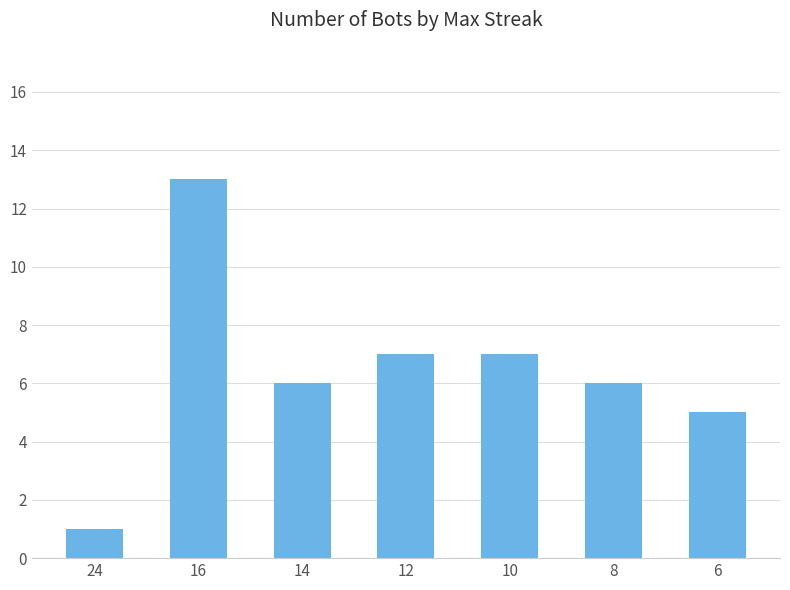

Which label corresponds to the largest value in the chart?

16